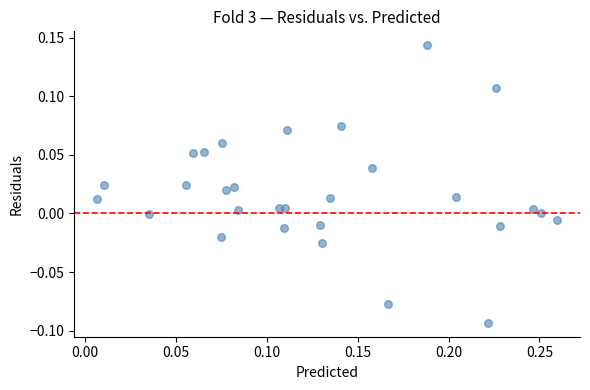

What is the range of X values (max minus min)?

0.3